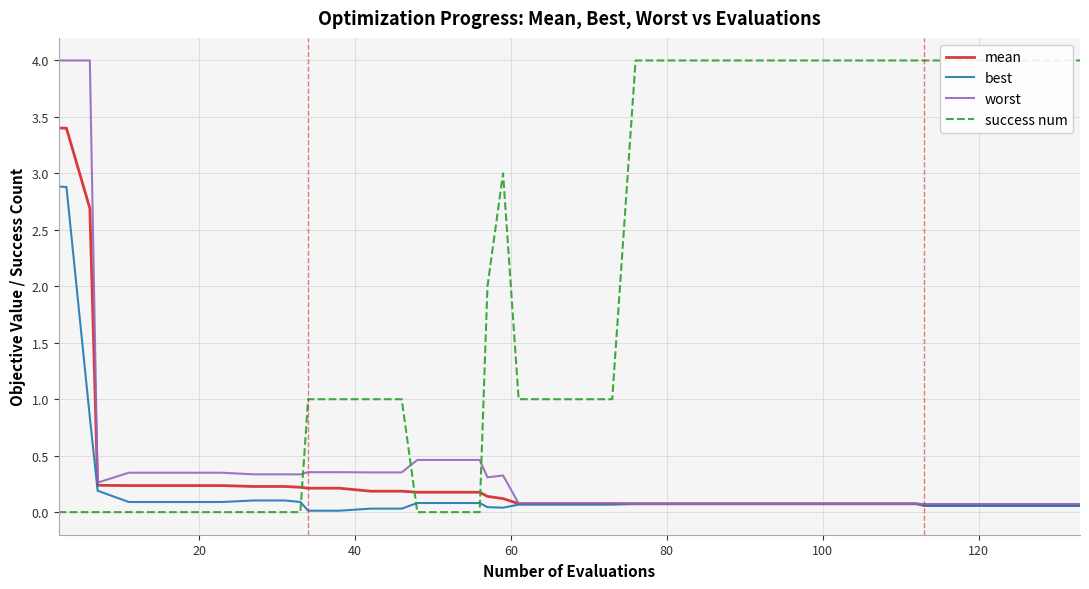

True or false: worst and best intersect in this chart.

False